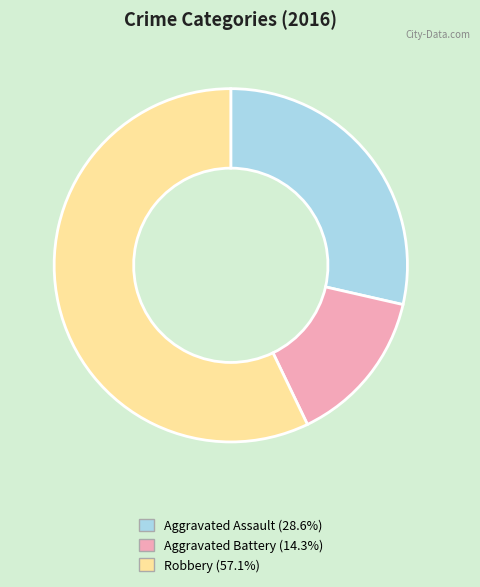

Does any single category account for the majority?

Yes